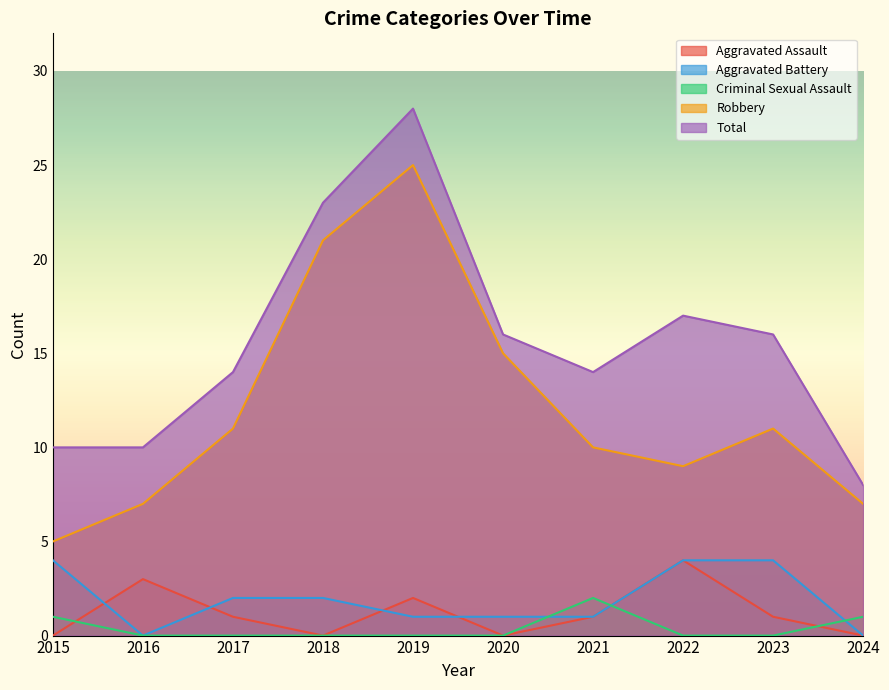

True or false: Aggravated Assault and Total cross at least once.

False